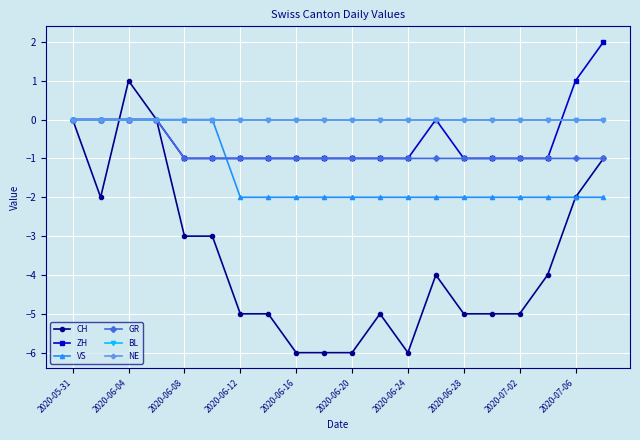

Is this an area chart (filled region under the line)?

No